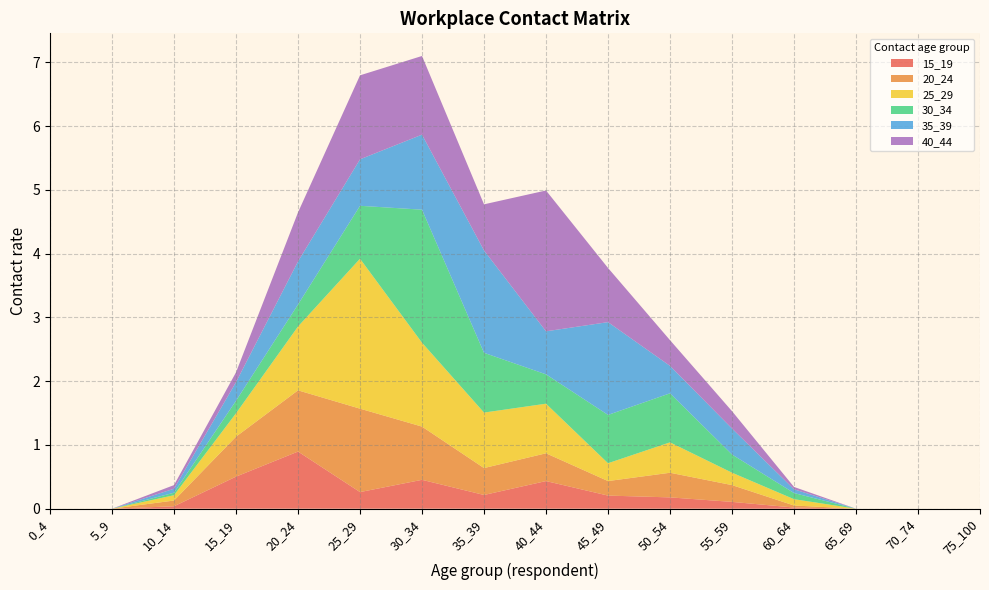

Reading left to right, what are all the values shown in this chart?

15_19: 0.0	0.0	0.0	0.5	0.9	0.3	0.5	0.2	0.4	0.2	0.2	0.1	0.0	0.0	0.0	0.0
20_24: 0.0	0.0	0.1	0.6	1.0	1.3	0.8	0.4	0.4	0.2	0.4	0.3	0.0	0.0	0.0	0.0
25_29: 0.0	0.0	0.1	0.4	1.0	2.4	1.3	0.9	0.8	0.3	0.5	0.2	0.1	0.0	0.0	0.0
30_34: 0.0	0.0	0.0	0.2	0.3	0.8	2.1	0.9	0.5	0.8	0.8	0.3	0.1	0.0	0.0	0.0
35_39: 0.0	0.0	0.1	0.3	0.7	0.7	1.2	1.6	0.7	1.5	0.4	0.4	0.1	0.0	0.0	0.0
40_44: 0.0	0.0	0.1	0.2	0.8	1.3	1.2	0.7	2.2	0.8	0.4	0.3	0.0	0.0	0.0	0.0